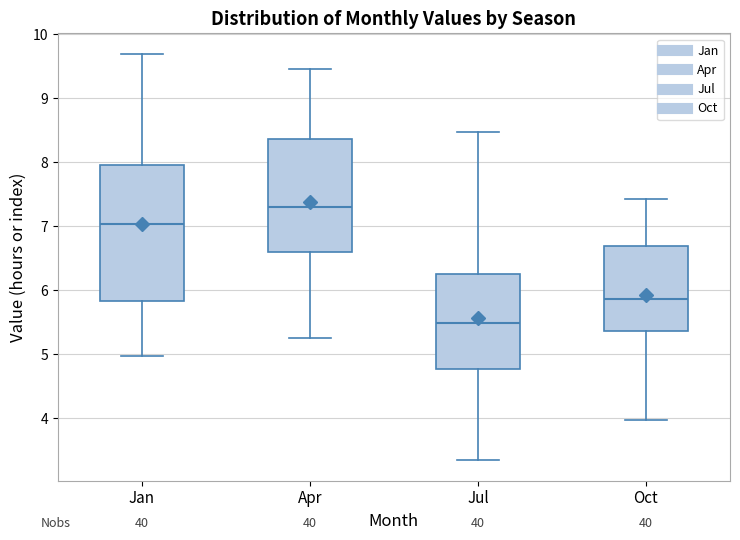

Reading left to right, transcribe this box plot: for each box, give where its median line is, the range the box spans, and where its two whiskers end, as read against the y-axis. The values are not printed on the chart, so give them approximately, as read against the axis.

Jan: median 7.0, box 5.8 to 8.0, whiskers 5.0 to 9.7
Apr: median 7.3, box 6.6 to 8.4, whiskers 5.3 to 9.5
Jul: median 5.5, box 4.8 to 6.3, whiskers 3.3 to 8.5
Oct: median 5.9, box 5.4 to 6.7, whiskers 4.0 to 7.4